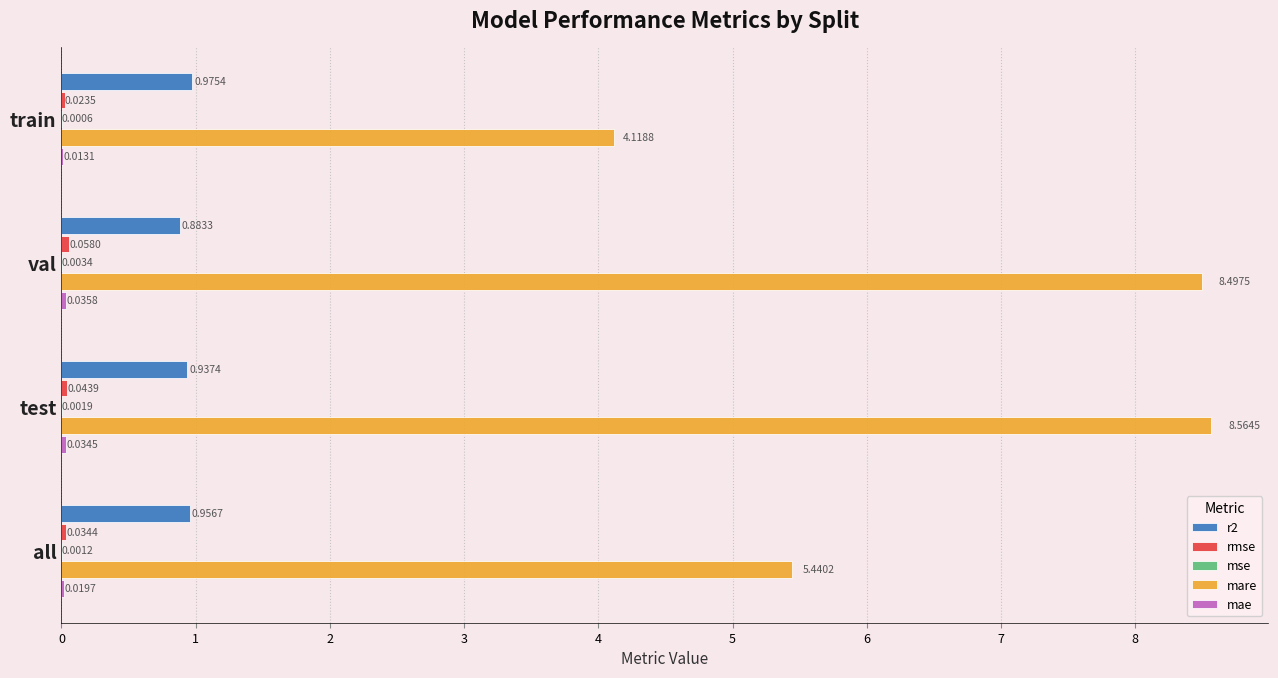

At which category is the sum across all series the highest?

test